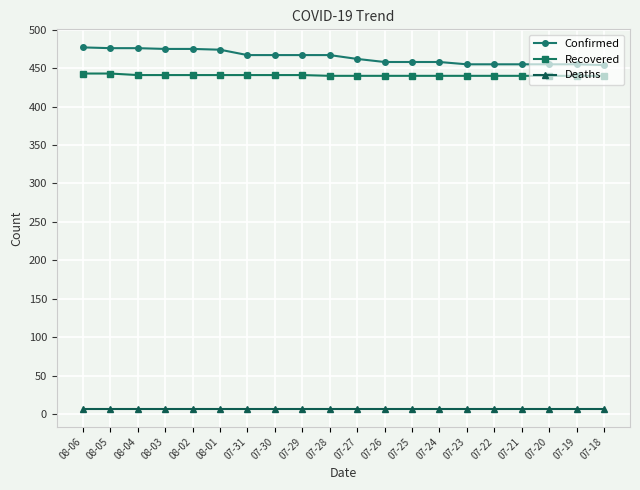

What value does the Deaths series have at 08-01?

7